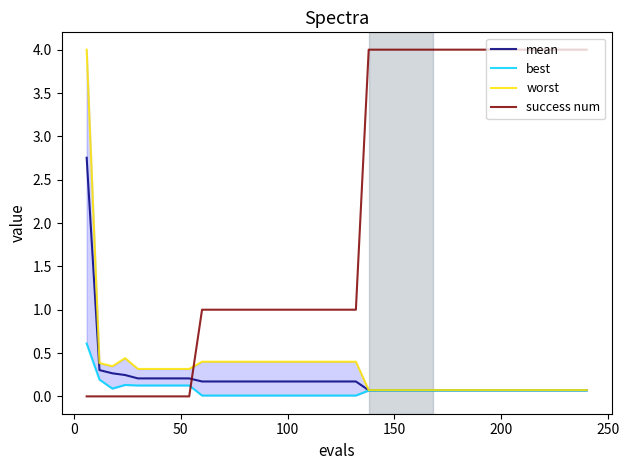

True or false: success num has more than 0 interior local peaks.

False